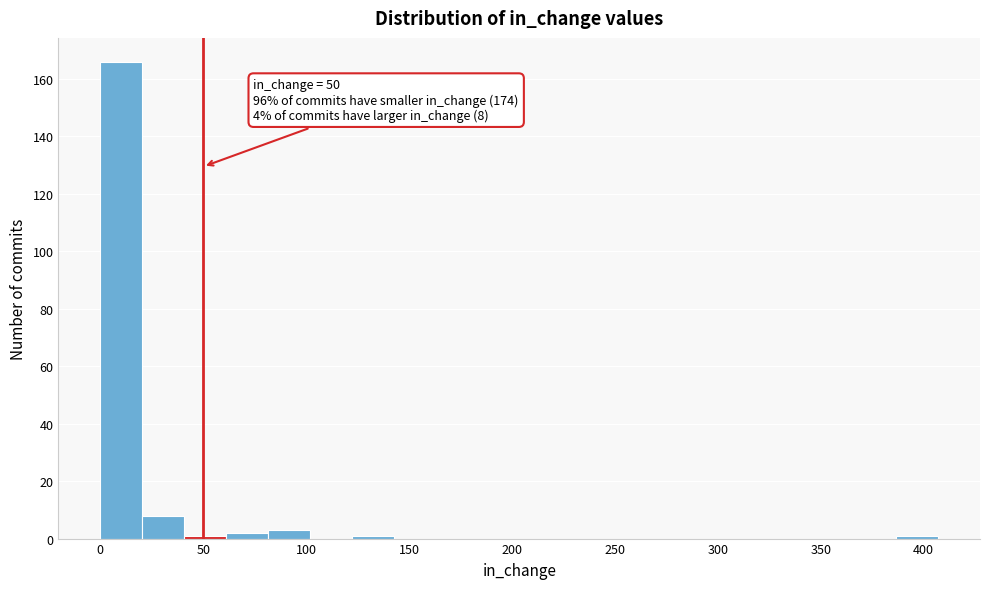

Which range on the x-axis has the tallest bar?

0 to 20